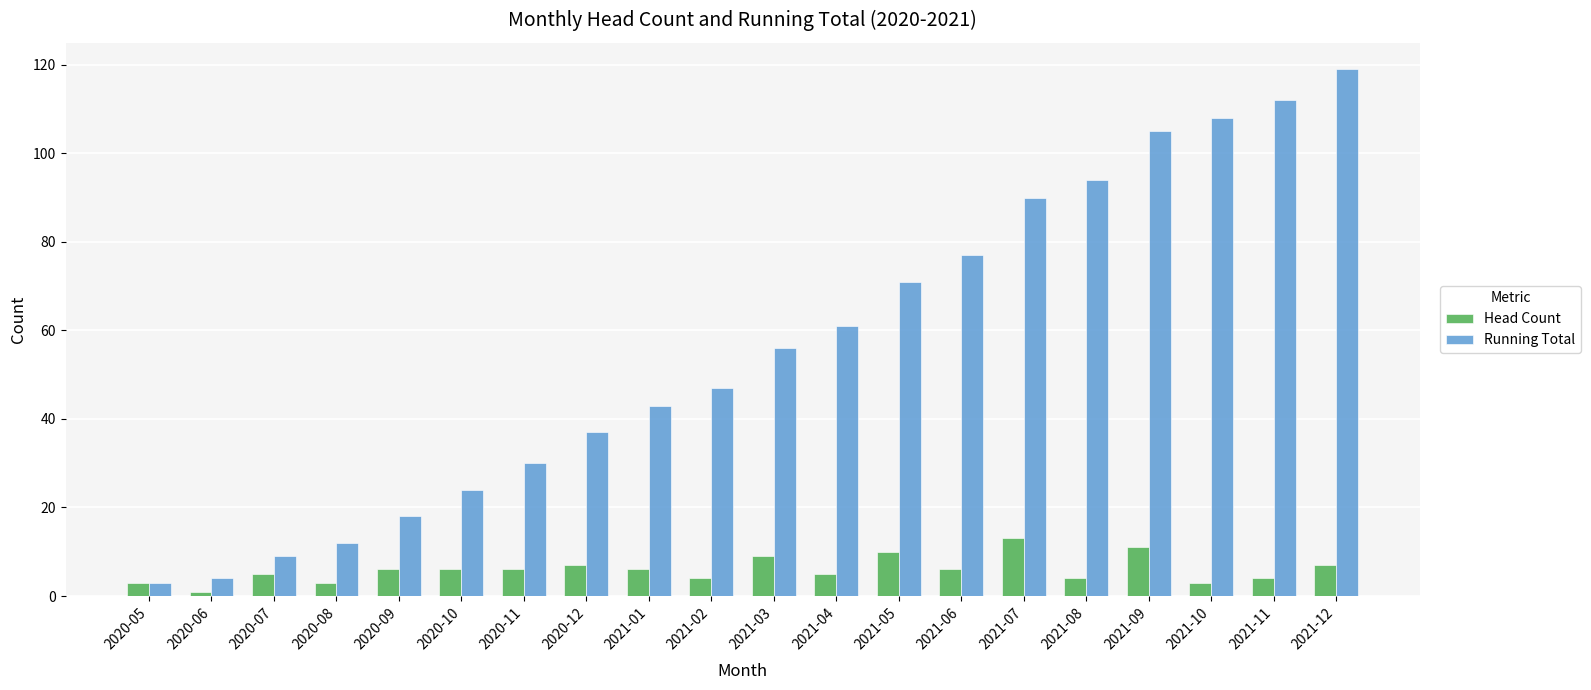

True or false: Running Total has a value of 30 at 2021-08.

False